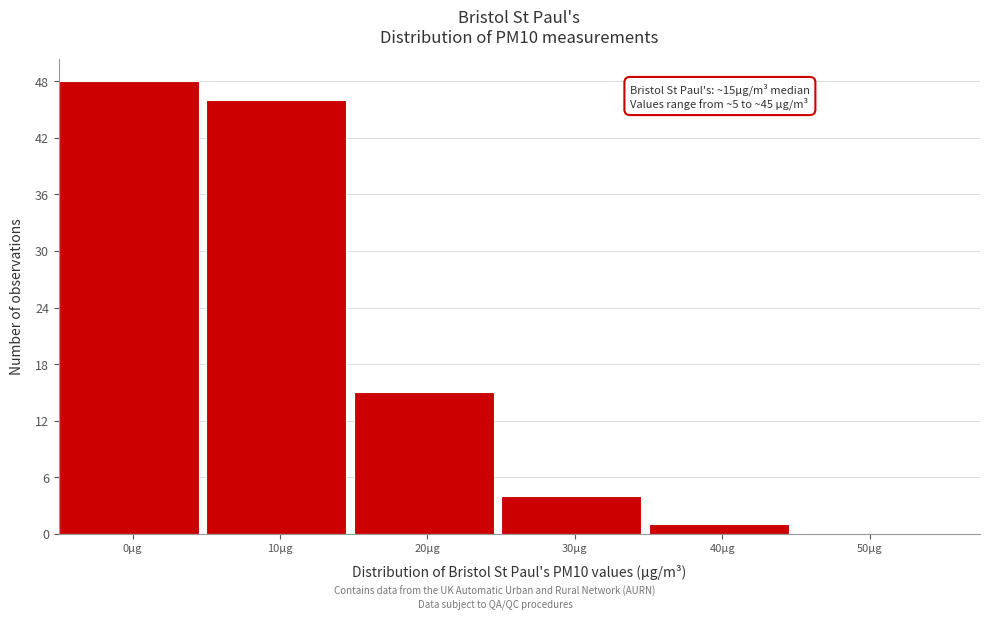

Reading right to left, list all the values displayed in this chart.

50µg=0	40µg=1	30µg=4	20µg=15	10µg=46	0µg=48